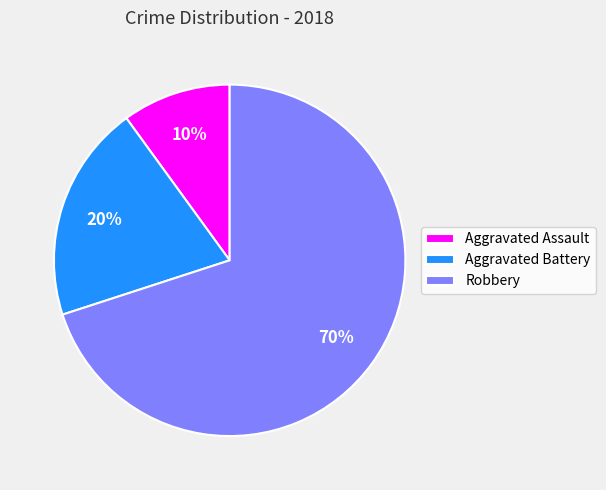

Is it true that Robbery is 70% of the pie?

True